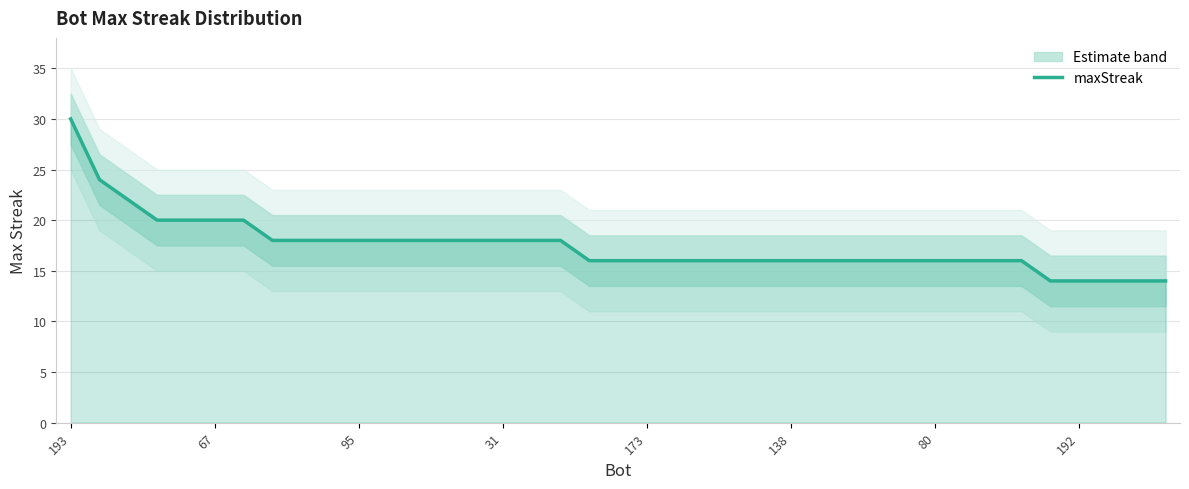

What is the difference between the maximum and second lowest values?

16